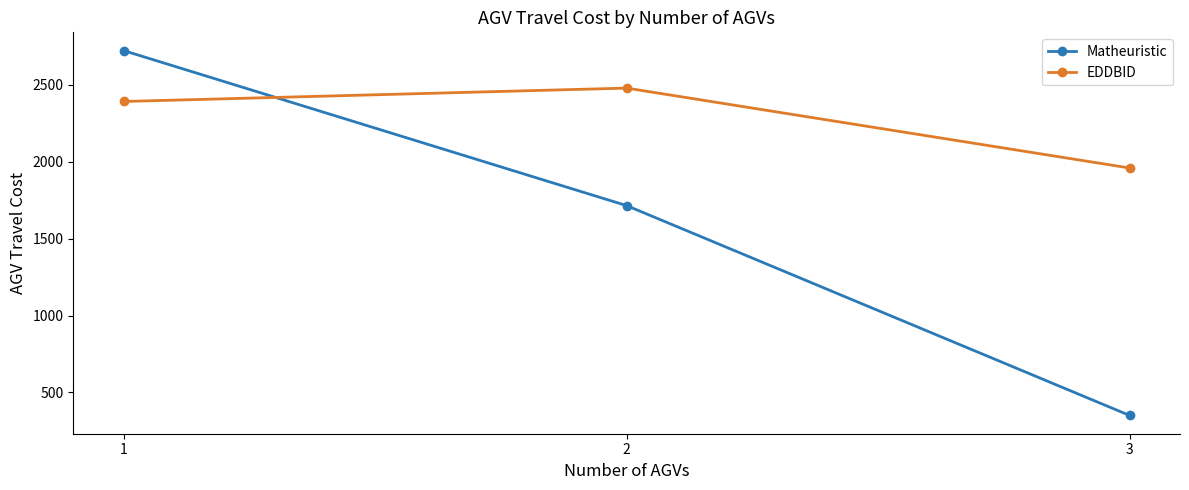

What value does the EDDBID series have at 2?

2479.7